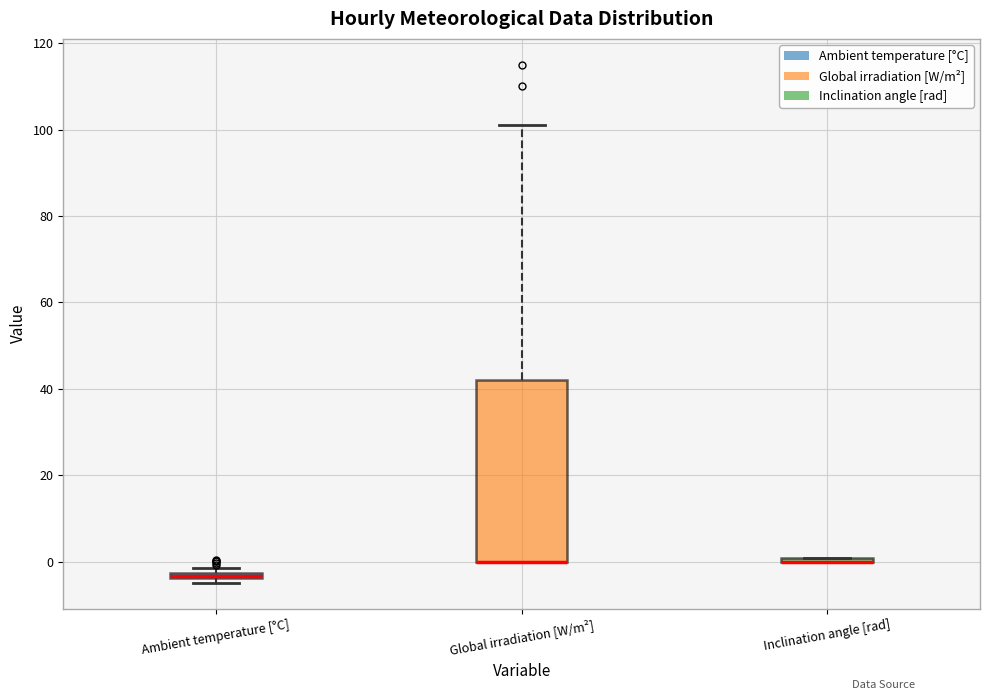

Which box is the tallest, from its lower edge to its upper edge?

Global irradiation [W/m²]